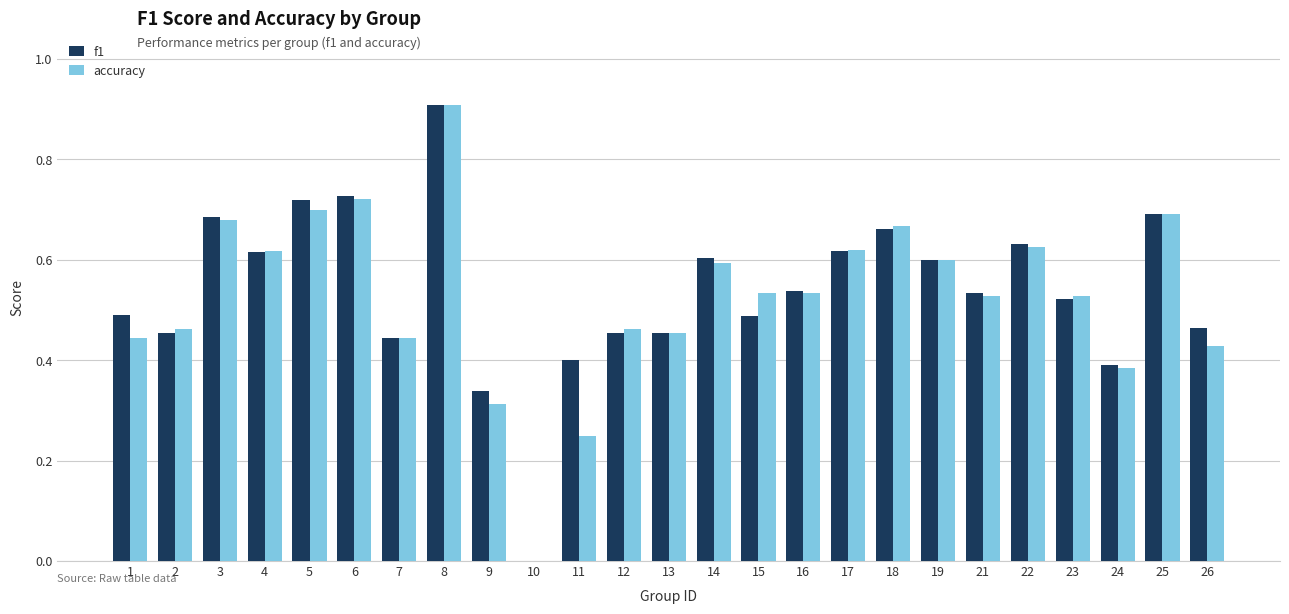

How many data points in f1 are above 0?

24